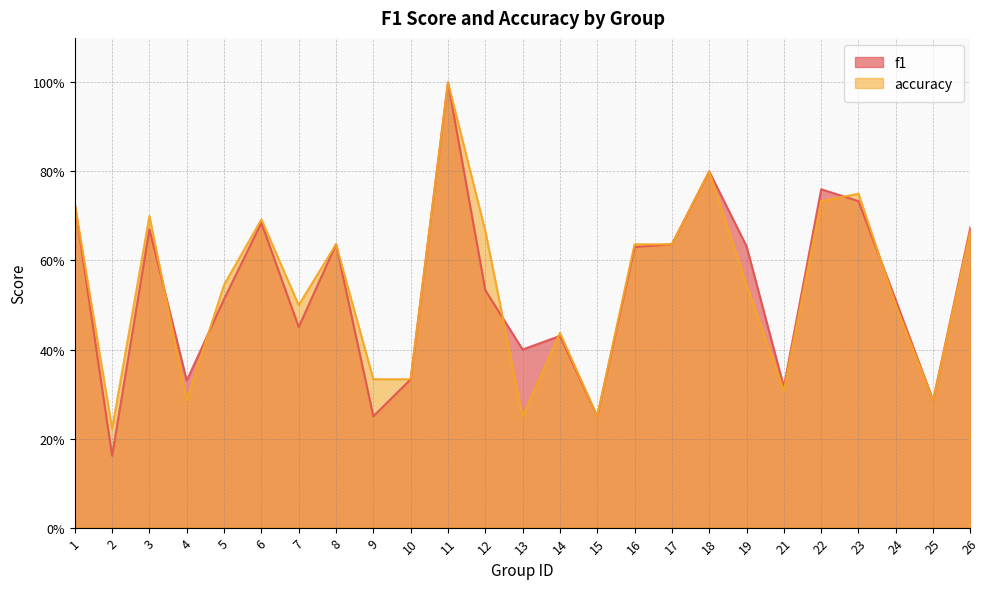

Read the f1 value at 17.

0.6